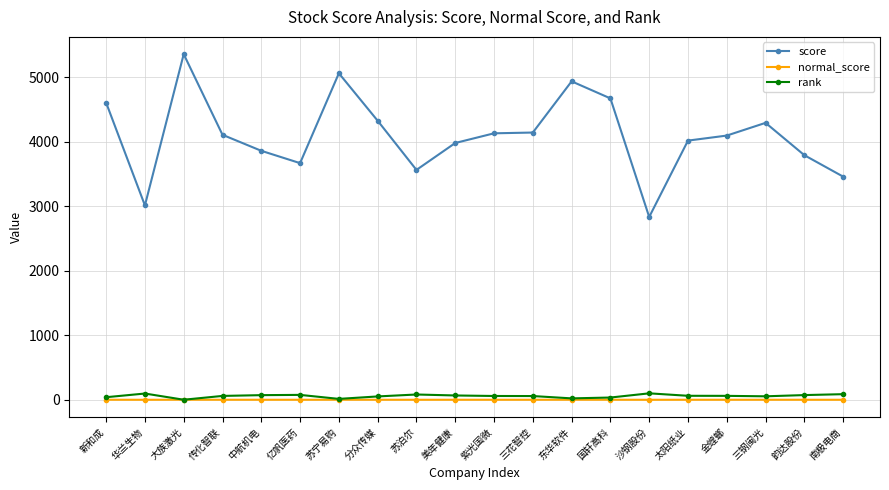

What is the label of the 7th point from the right?

国轩高科